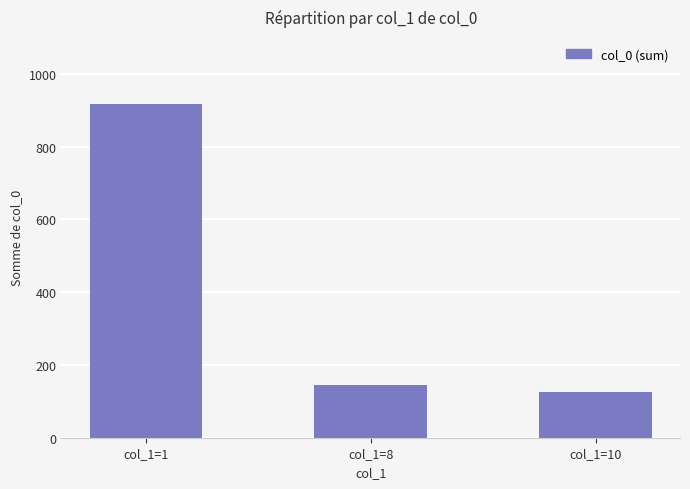

What is the ratio of the value at col_1=1 to the value at col_1=10?

7.3